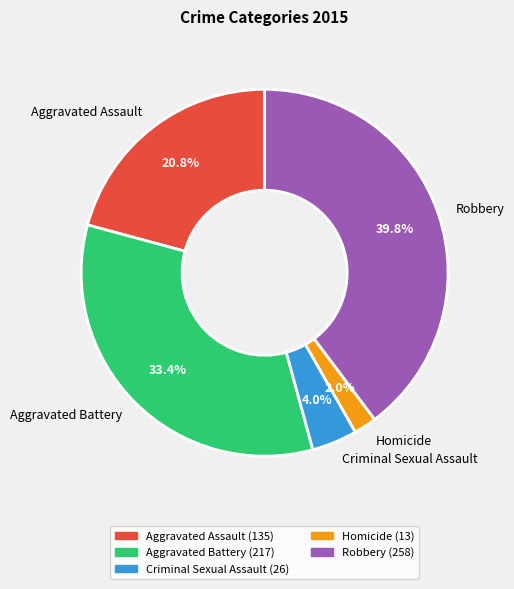

To the nearest percent, what is the difference between the largest and smallest slice percentages?

38%